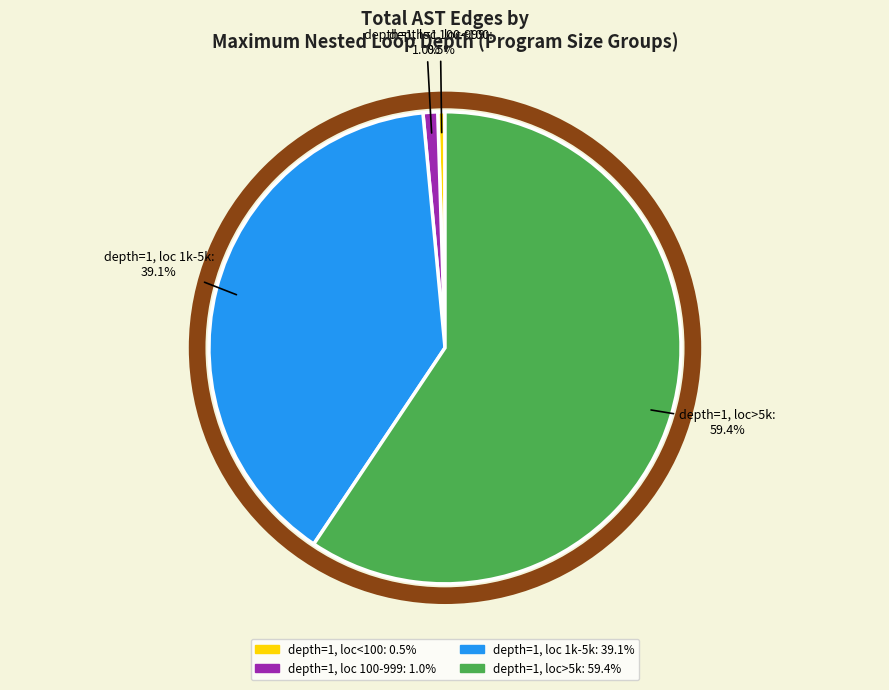

Is there any slice that represents more than half of the pie?

Yes